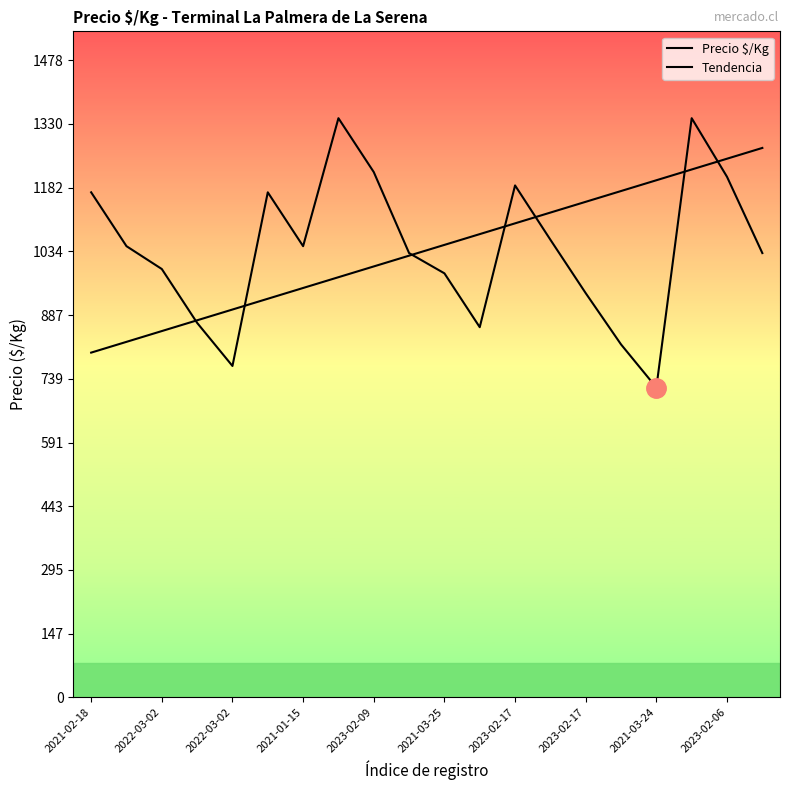

What is the minimum value shown in the chart?

719